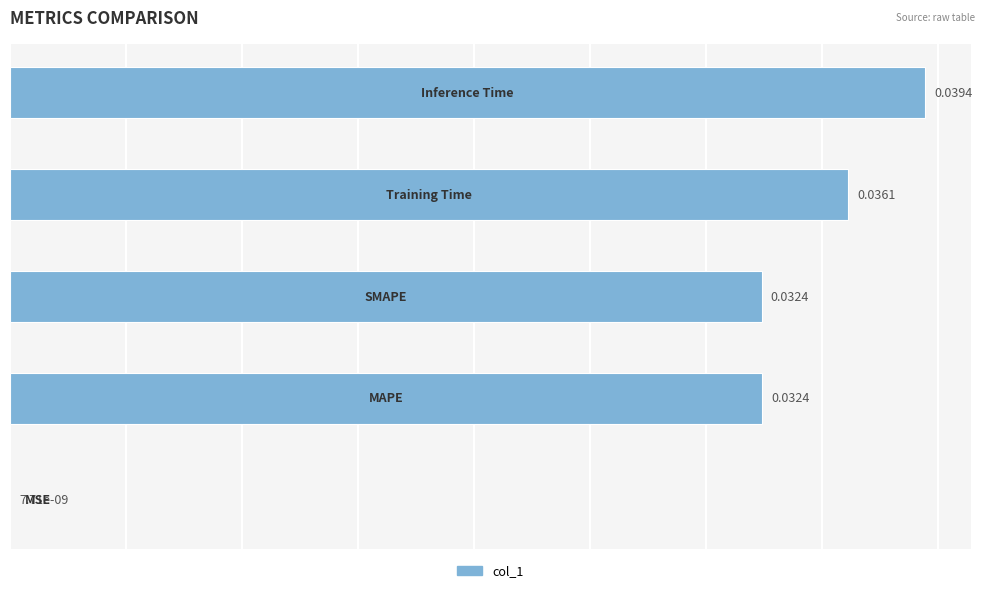

Are the bars horizontal?

Yes